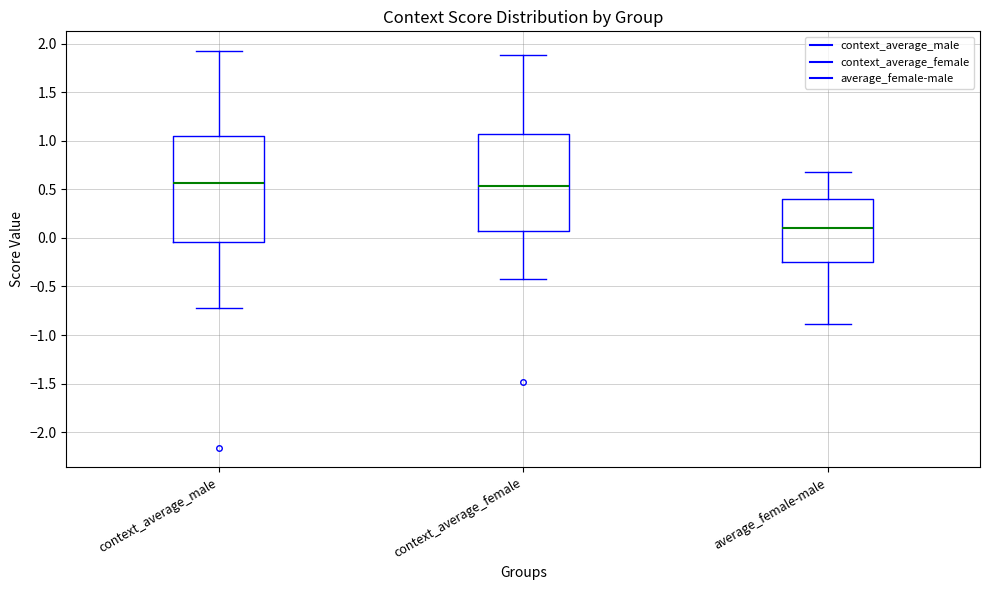

Reading left to right, transcribe this box plot: for each box, give where its median line is, the range the box spans, and where its two whiskers end, as read against the y-axis. The values are not printed on the chart, so give them approximately, as read against the axis.

context_average_male: median 0.55, box -0.05 to 1.05, whiskers -0.70 to 1.90
context_average_female: median 0.55, box 0.05 to 1.05, whiskers -0.40 to 1.90
average_female-male: median 0.10, box -0.25 to 0.40, whiskers -0.90 to 0.65